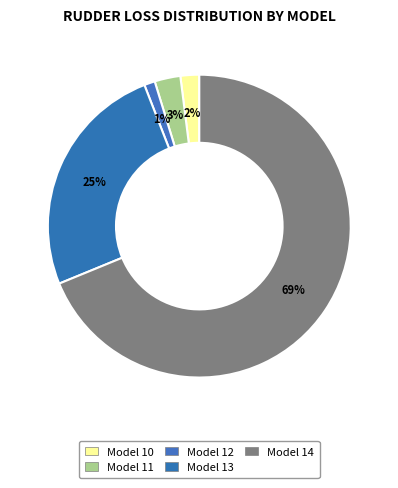

What is the largest slice in the pie chart?

Model 14